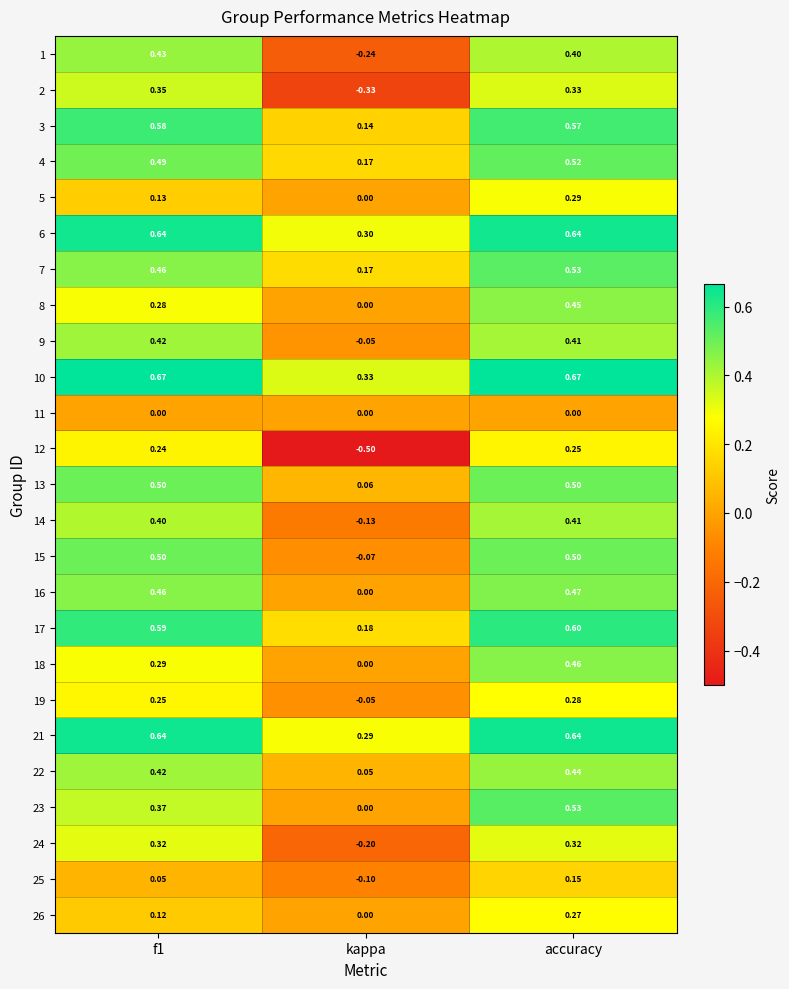

Is the value of 4 at f1 greater than the value of 2 at kappa?

Yes